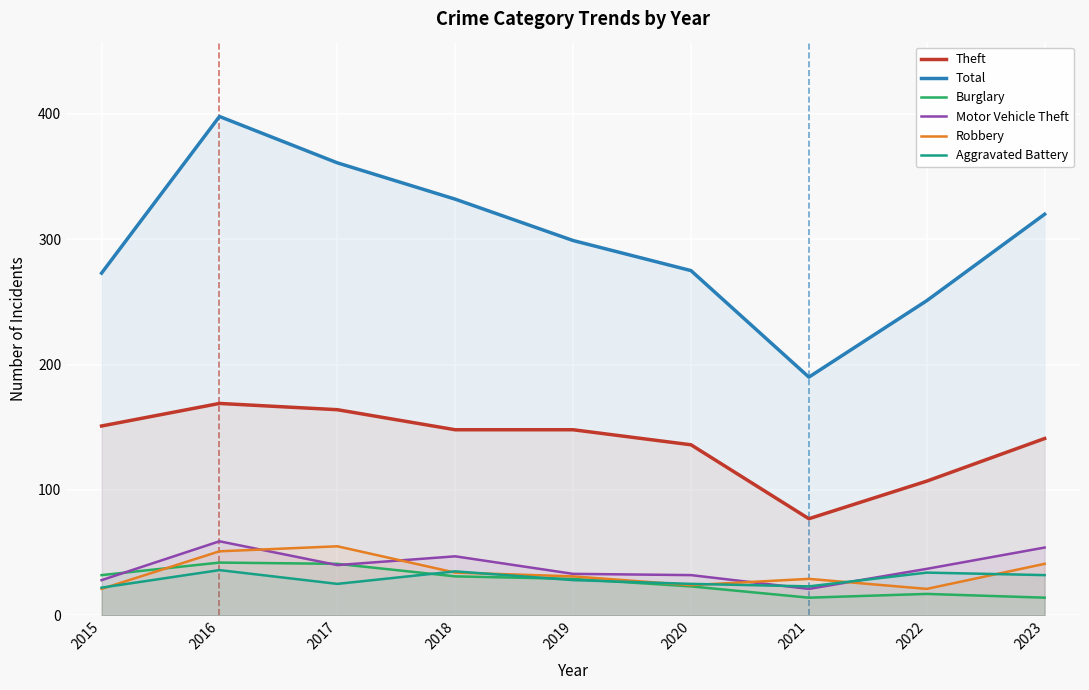

Where does the Robbery series first go above 31?

2016